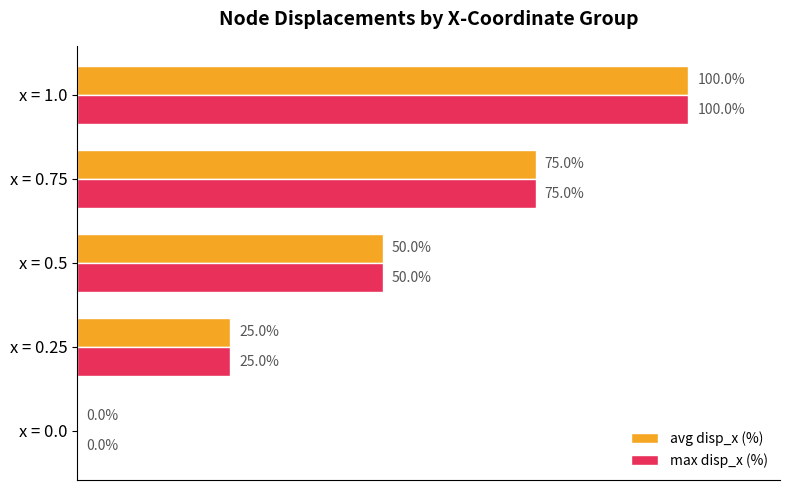

Where is avg disp_x (%) nearest to the value 49?

x = 0.5